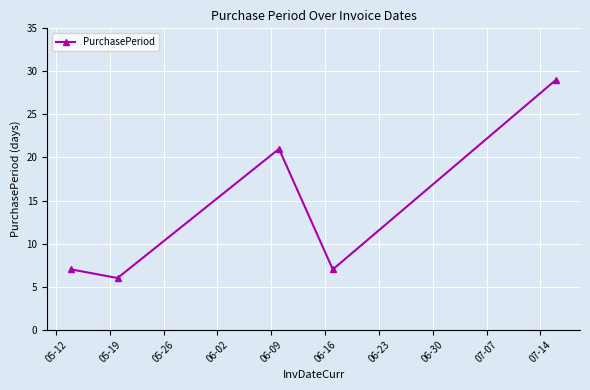

What is the sum of all values?

70